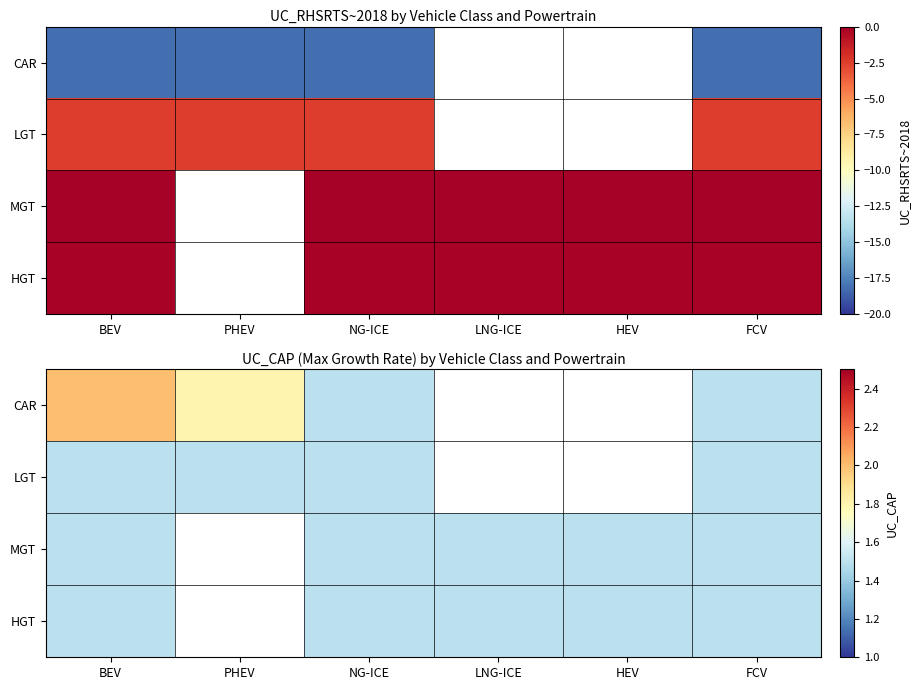

True or false: LGT has a value of 1.5 at FCV.

True